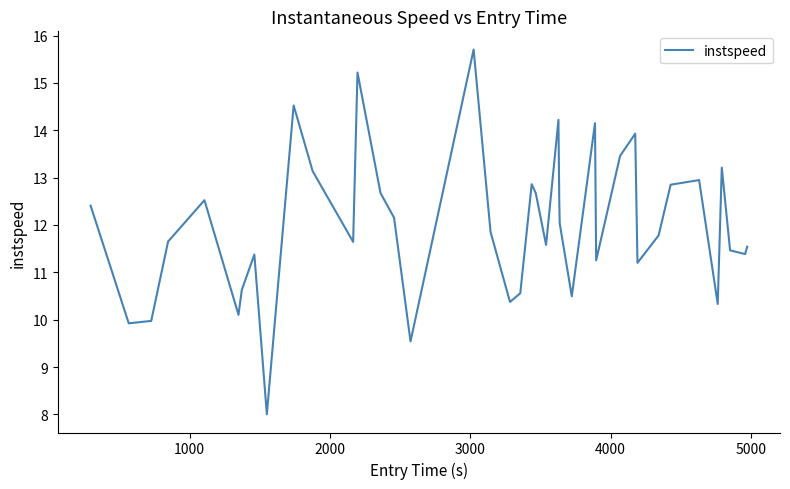

What is the smallest value displayed?

8.0